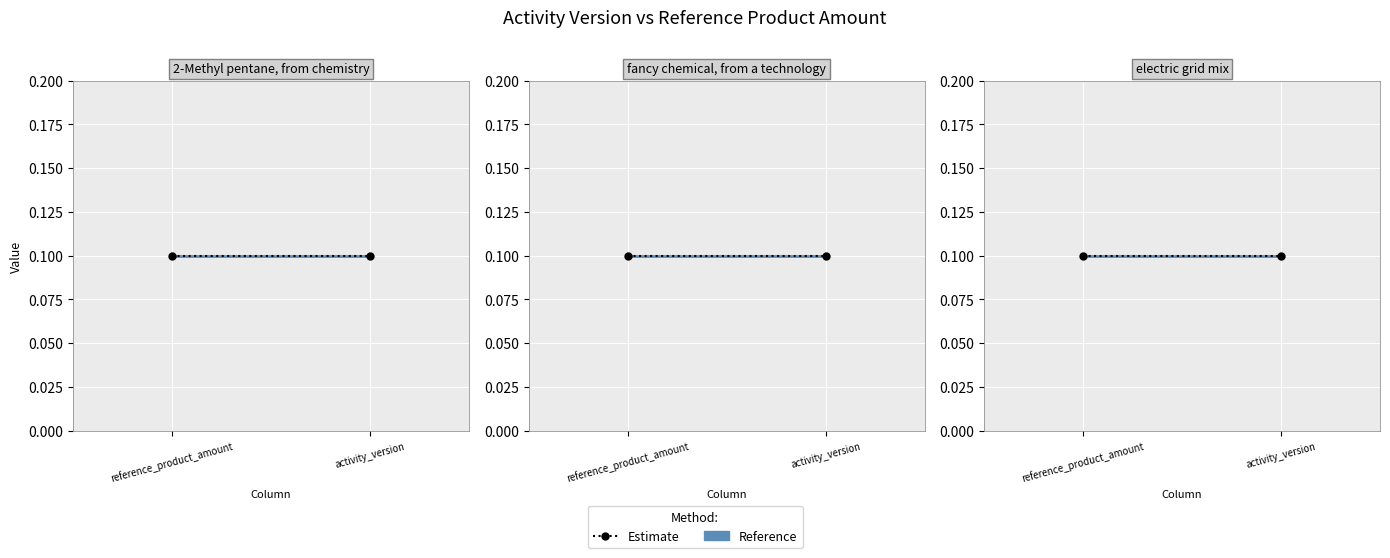

At which label is activity_version closest to 0?

2-Methyl pentane, from chemistry